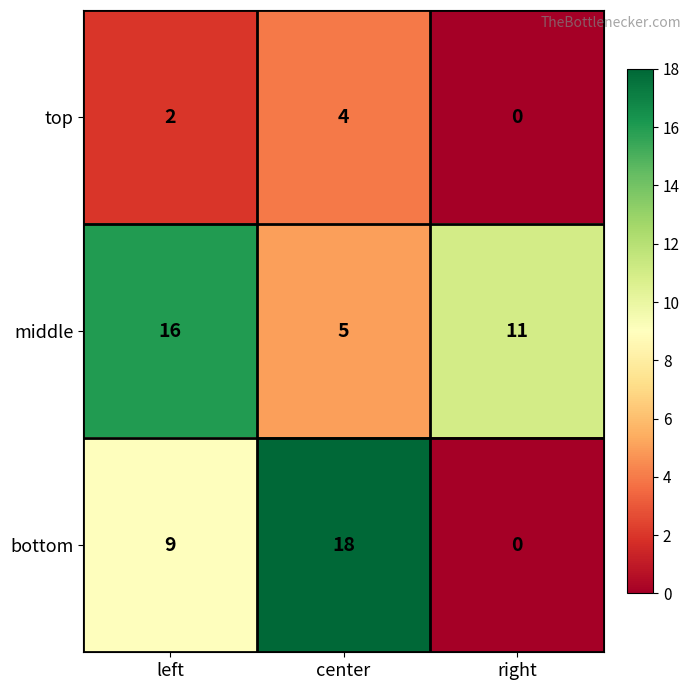

What is the sum of the bottom values at left and right?

9